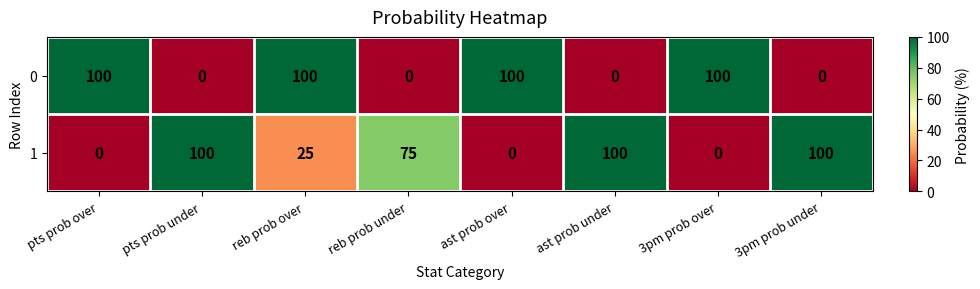

What is the total value across all series at 3pm prob under?

100